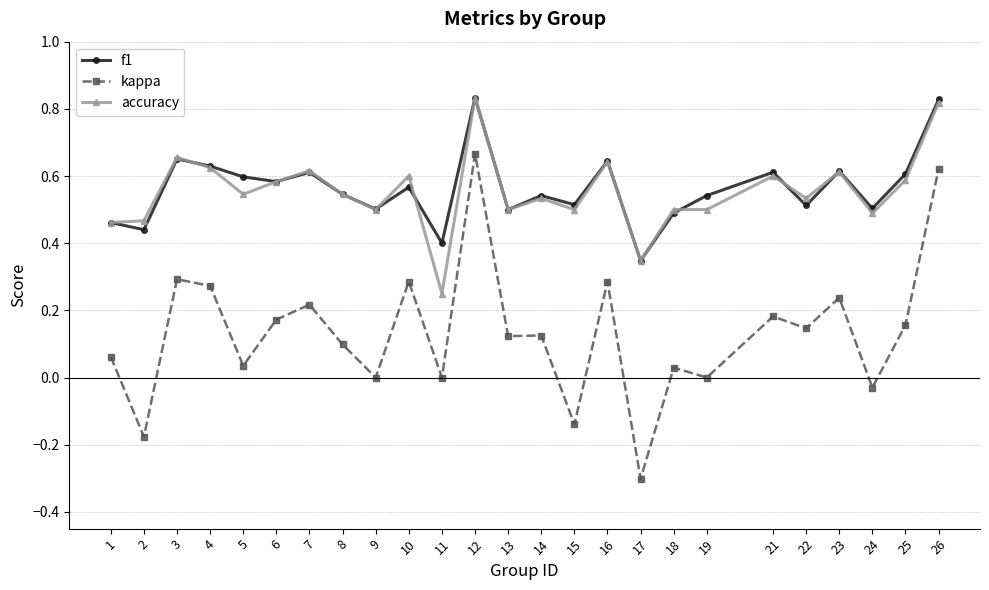

How many lines are shown in the chart?

3